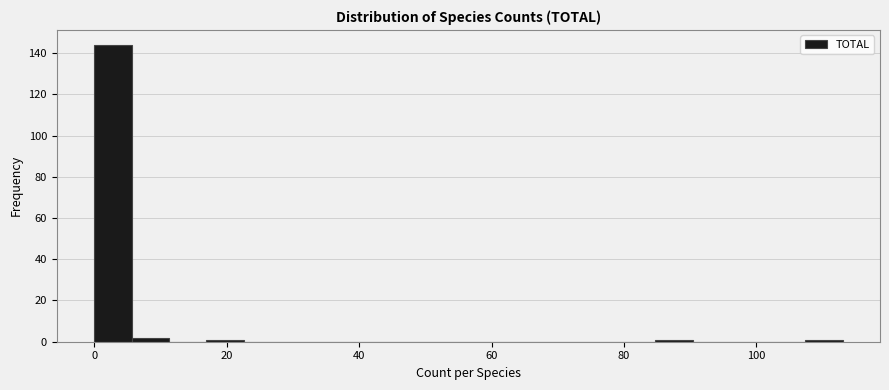

Around what value on the x-axis is the tallest bar? Give the approximate position of its centre, as read against the axis.

2